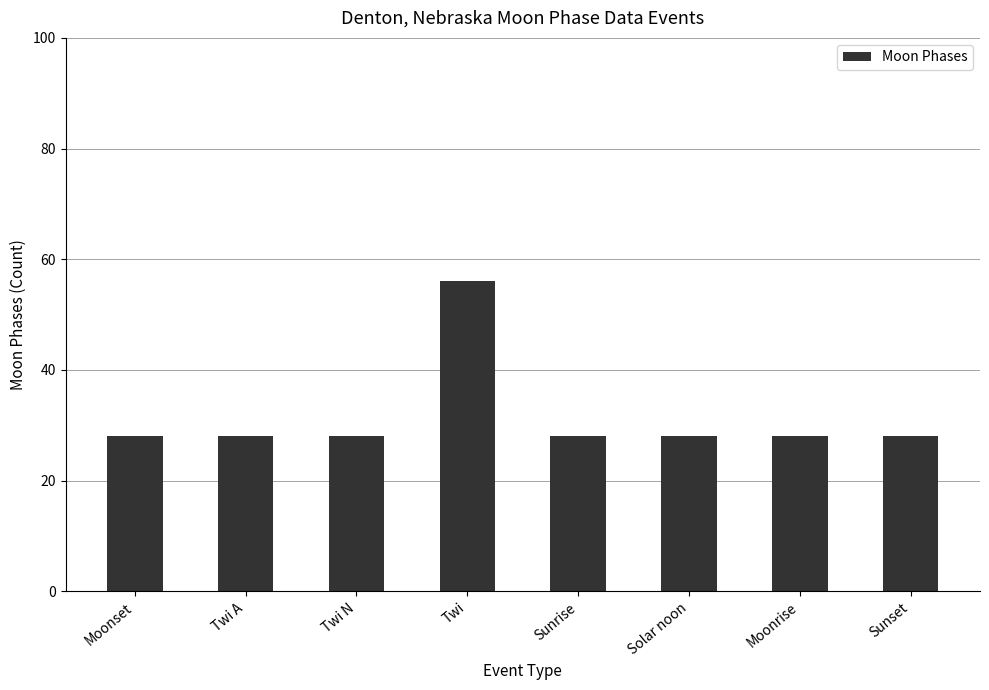

What is the minimum value shown in the chart?

28